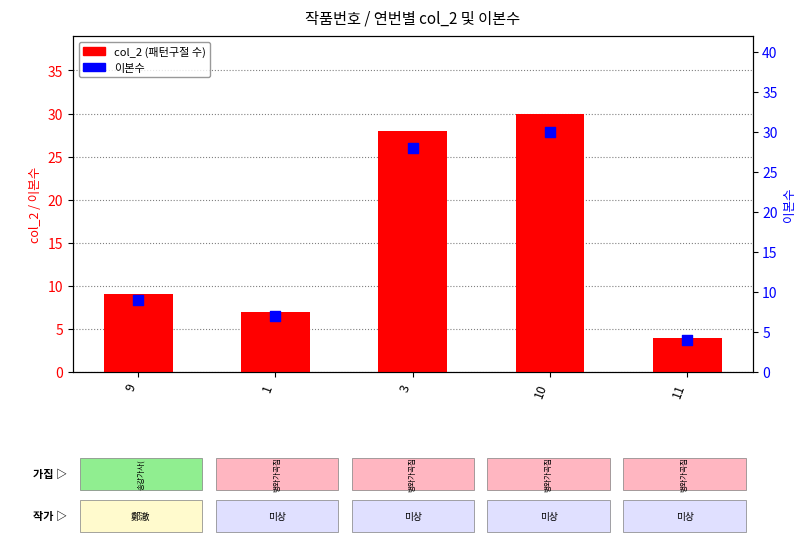

Which series has the largest Y range (max minus min)?

col_2 (패턴구절 수)